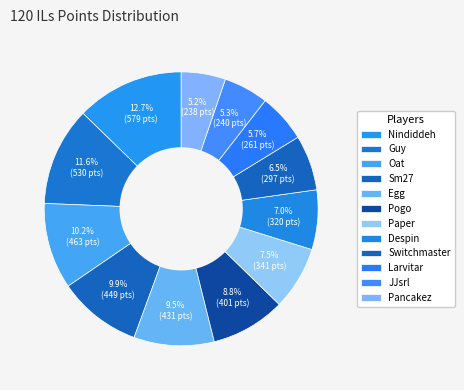

What is the smallest slice in the pie chart?

Pancakez